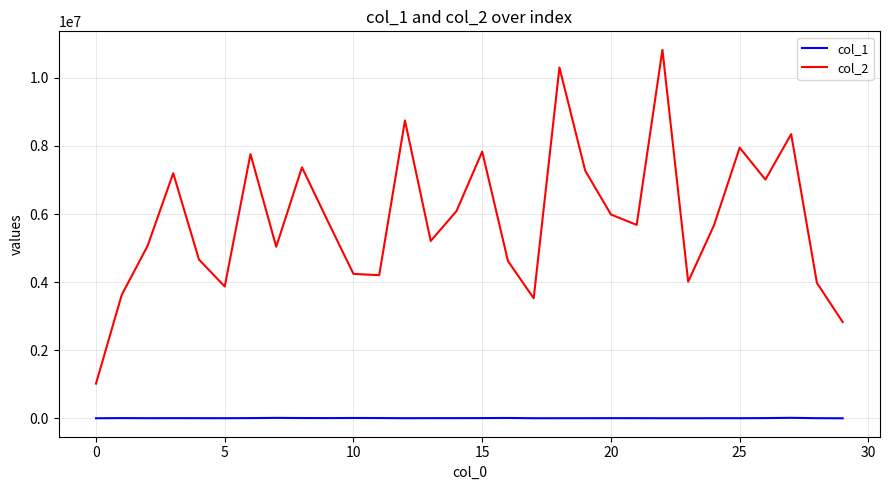

Which series has the widest spread of values?

col_2